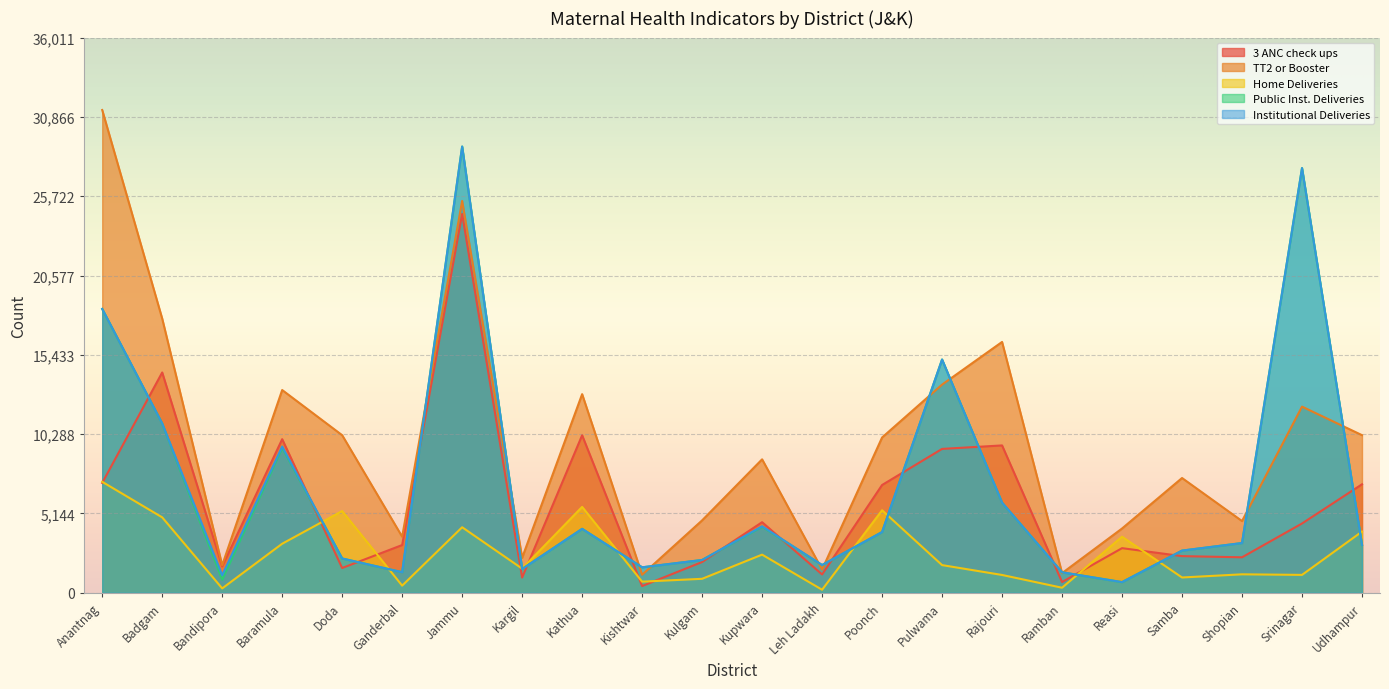

How many categories are shown in the chart?

22